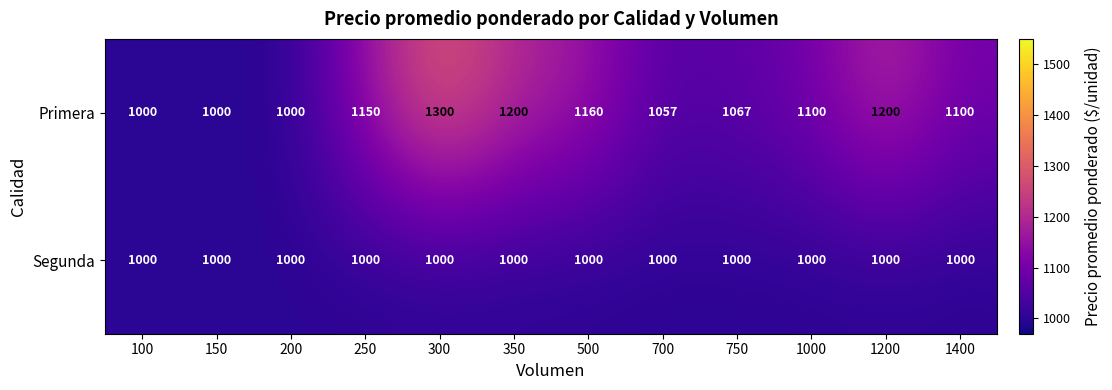

How many distinct data groups are displayed?

2